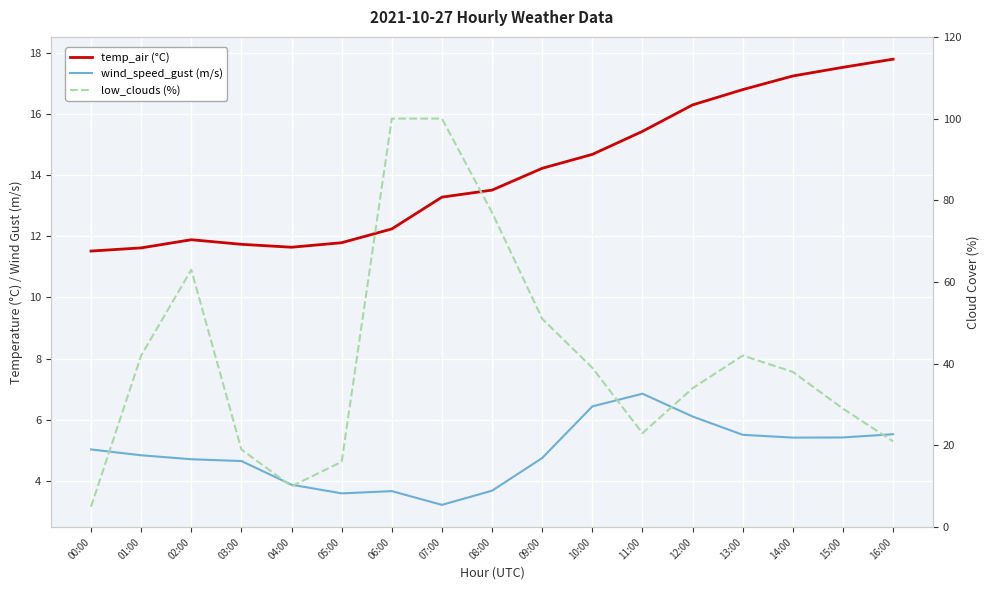

Reading right to left, what are all the values shown in this chart?

temp_air (°C): 17.8	17.5	17.2	16.8	16.3	15.4	14.7	14.2	13.5	13.3	12.2	11.8	11.6	11.7	11.9	11.6	11.5
wind_speed_gust (m/s): 5.5	5.4	5.4	5.5	6.1	6.9	6.4	4.7	3.7	3.2	3.7	3.6	3.9	4.6	4.7	4.8	5.0
low_clouds (%): 21.0	29.0	38.0	42.0	34.0	23.0	39.0	51.0	77.0	100.0	100.0	16.0	10.0	19.0	63.0	42.0	5.0